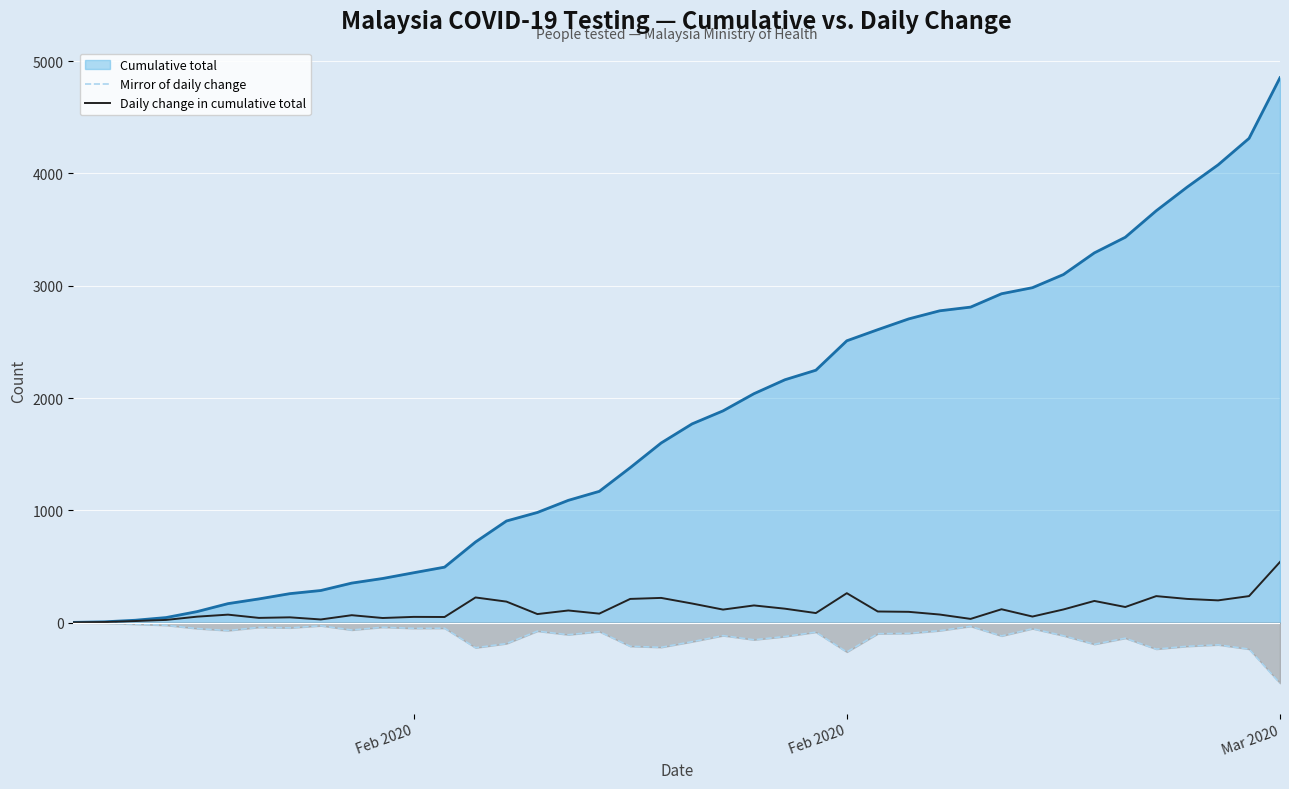

What is the difference between the maximum and minimum values in the Mirror of daily change series?

538